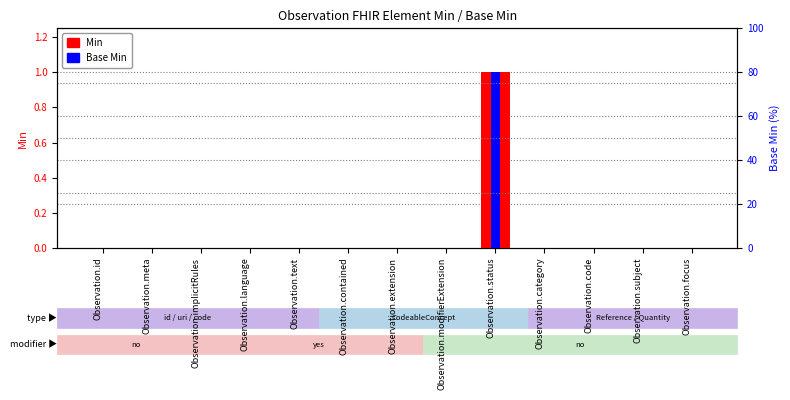

At how many categories does at least one series exceed 0?

1